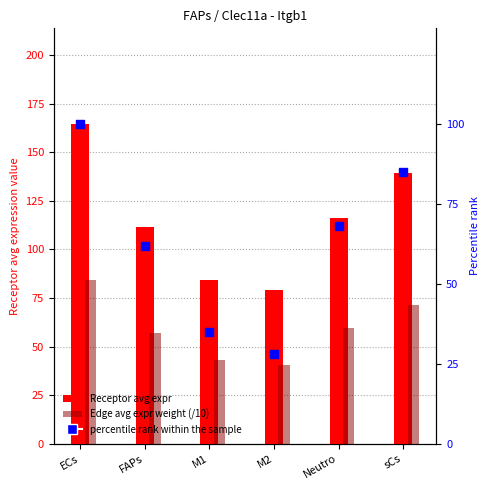

Which series reaches the minimum Y coordinate?

percentile rank within the sample